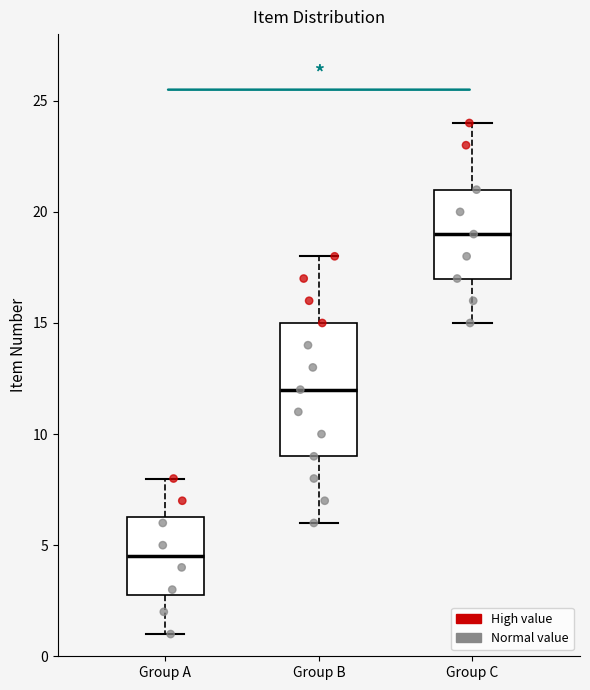

Where does the upper whisker of the box for Group A end on the y-axis? The values are not printed on the chart, so give them approximately, as read against the axis.

8.0